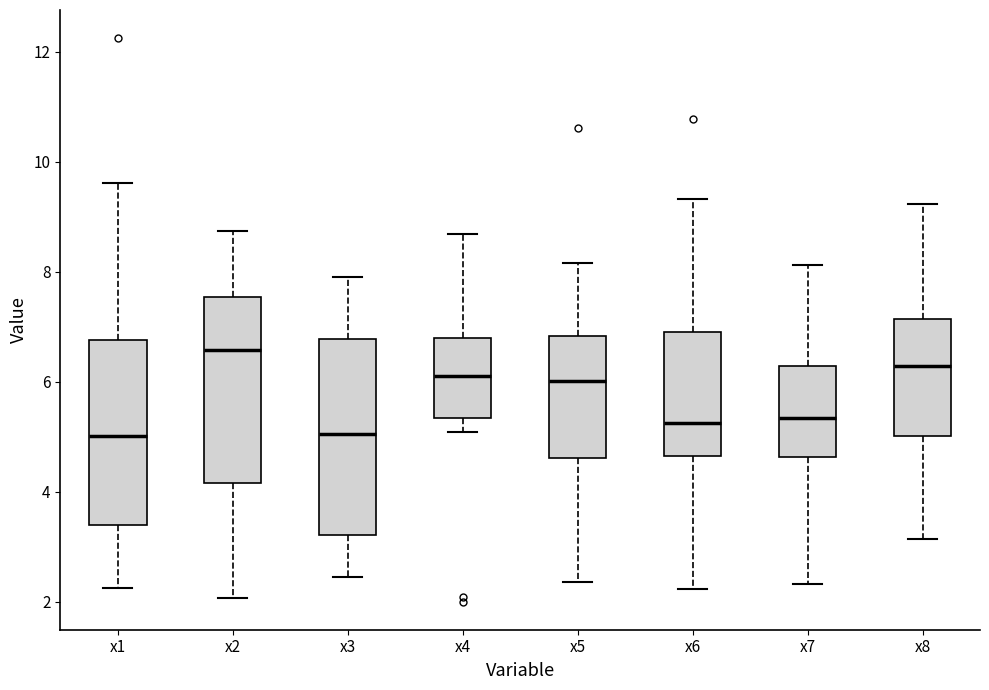

Reading left to right, read every box against the y-axis: the position of its median line, the range the box covers, and the ends of its whiskers. The values are not printed on the chart, so give them approximately, as read against the axis.

x1: median 5.0, box 3.4 to 6.8, whiskers 2.2 to 9.6
x2: median 6.6, box 4.2 to 7.6, whiskers 2.0 to 8.8
x3: median 5.0, box 3.2 to 6.8, whiskers 2.4 to 8.0
x4: median 6.2, box 5.4 to 6.8, whiskers 5.0 to 8.6
x5: median 6.0, box 4.6 to 6.8, whiskers 2.4 to 8.2
x6: median 5.2, box 4.6 to 6.8, whiskers 2.2 to 9.4
x7: median 5.4, box 4.6 to 6.2, whiskers 2.4 to 8.2
x8: median 6.2, box 5.0 to 7.2, whiskers 3.2 to 9.2